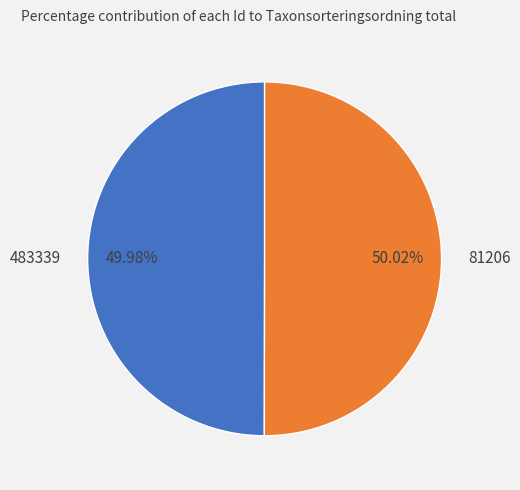

Approximately how many times larger is the value at 81206 compared to 483339?

1.0